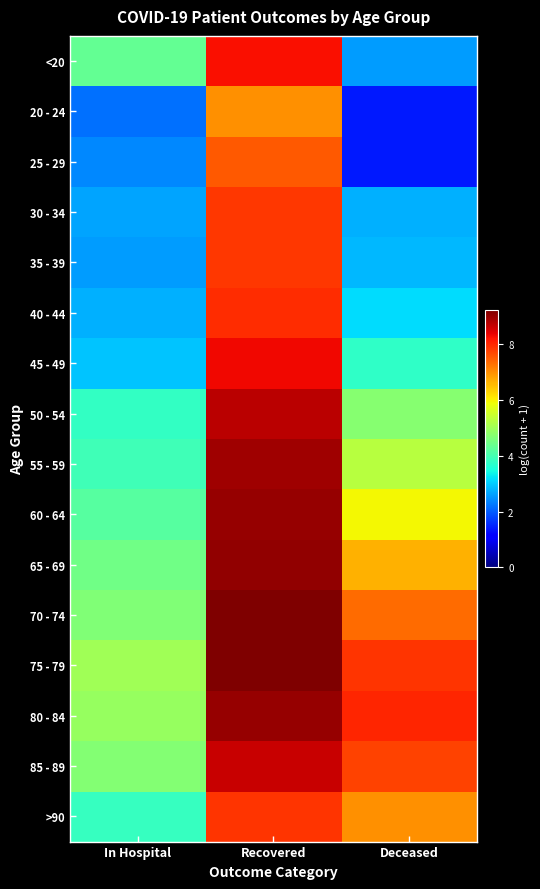

Reading left to right, transcribe all the data shown in this chart.

<20: In Hospital=4.3	Recovered=8.2	Deceased=2.6
20 - 24: In Hospital=2.2	Recovered=7.0	Deceased=1.4
25 - 29: In Hospital=2.4	Recovered=7.5	Deceased=1.4
30 - 34: In Hospital=2.6	Recovered=7.8	Deceased=2.8
35 - 39: In Hospital=2.6	Recovered=7.8	Deceased=2.8
40 - 44: In Hospital=2.8	Recovered=8.0	Deceased=3.1
45 - 49: In Hospital=2.9	Recovered=8.3	Deceased=3.8
50 - 54: In Hospital=3.8	Recovered=8.8	Deceased=4.7
55 - 59: In Hospital=3.9	Recovered=8.9	Deceased=5.3
60 - 64: In Hospital=4.2	Recovered=9.0	Deceased=6.0
65 - 69: In Hospital=4.5	Recovered=9.0	Deceased=6.6
70 - 74: In Hospital=4.7	Recovered=9.2	Deceased=7.3
75 - 79: In Hospital=5.0	Recovered=9.2	Deceased=7.9
80 - 84: In Hospital=4.9	Recovered=9.0	Deceased=8.0
85 - 89: In Hospital=4.7	Recovered=8.6	Deceased=7.7
>90: In Hospital=3.8	Recovered=7.9	Deceased=7.0